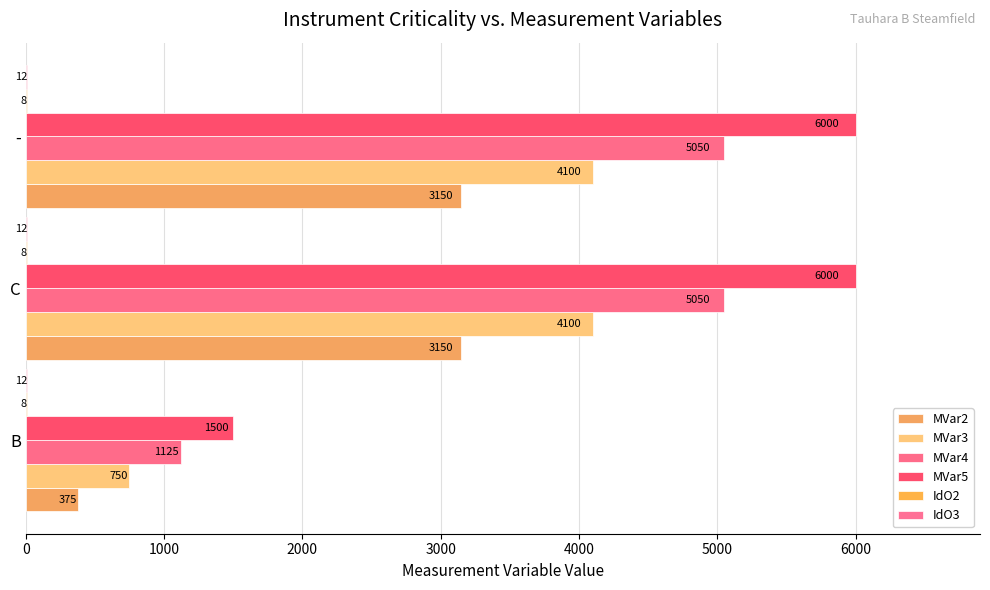

What is the value of the IdO2 bar at the 3rd from the left?

0.1